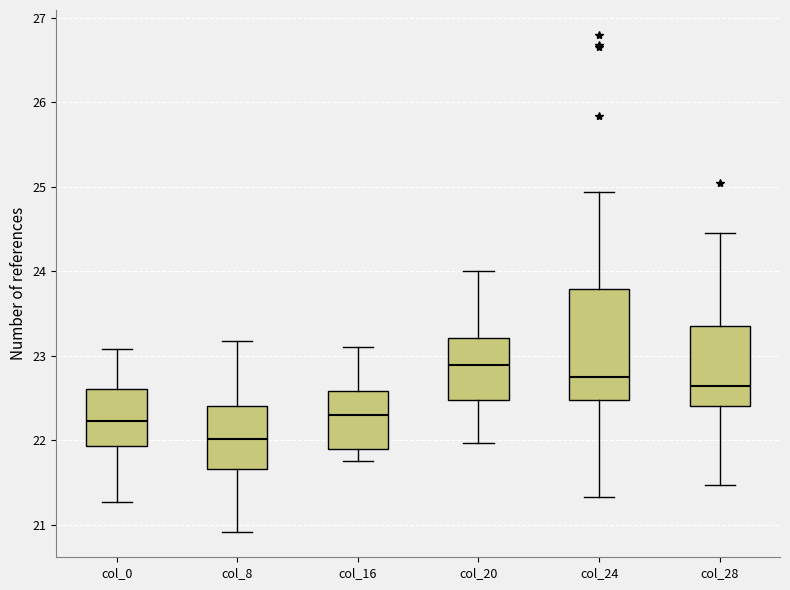

Comparing the boxes themselves (not the whiskers), which one is the tallest?

col_24